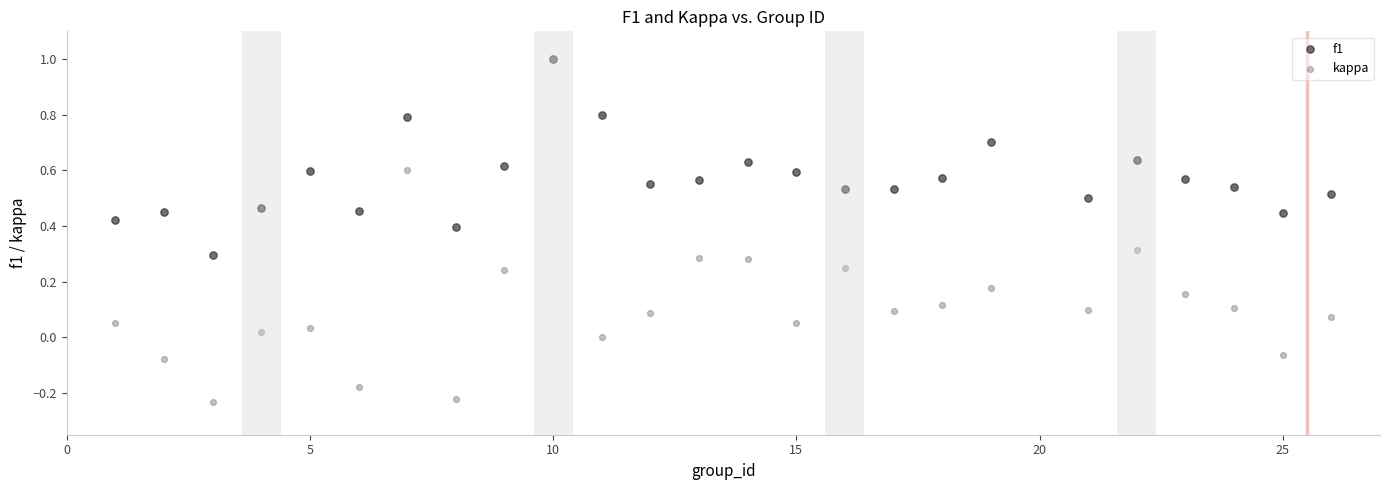

What are all the series names shown in the legend?

f1, kappa